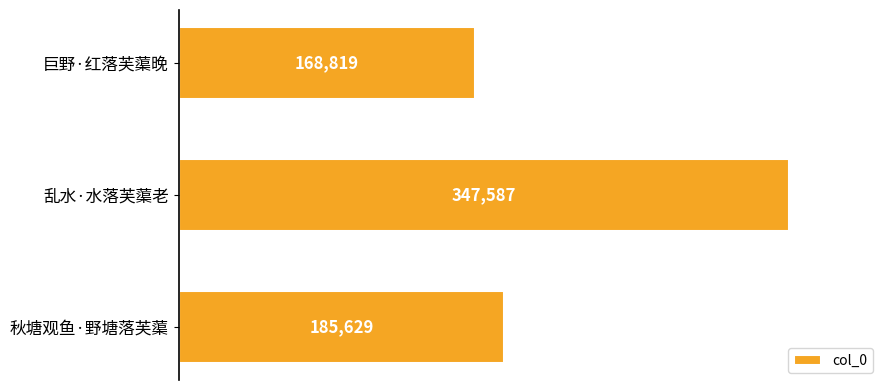

Reading top to bottom, list all the values displayed in this chart.

168819	347587	185629